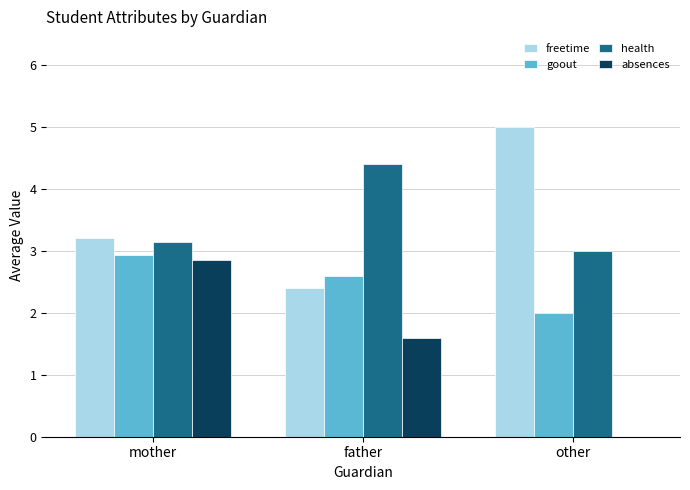

Are the bars horizontal?

No